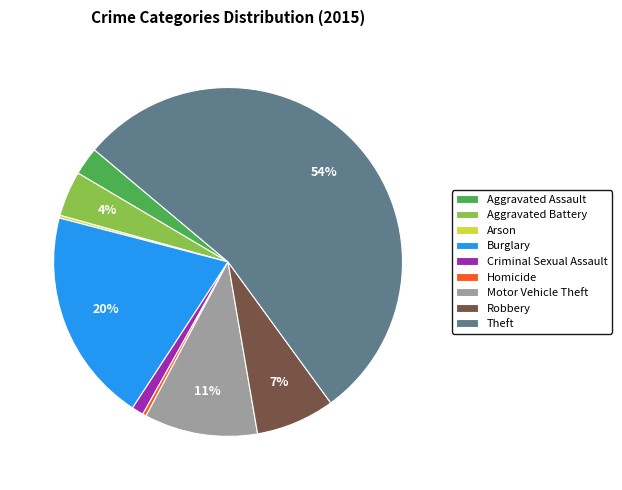

Does any single category account for the majority?

Yes